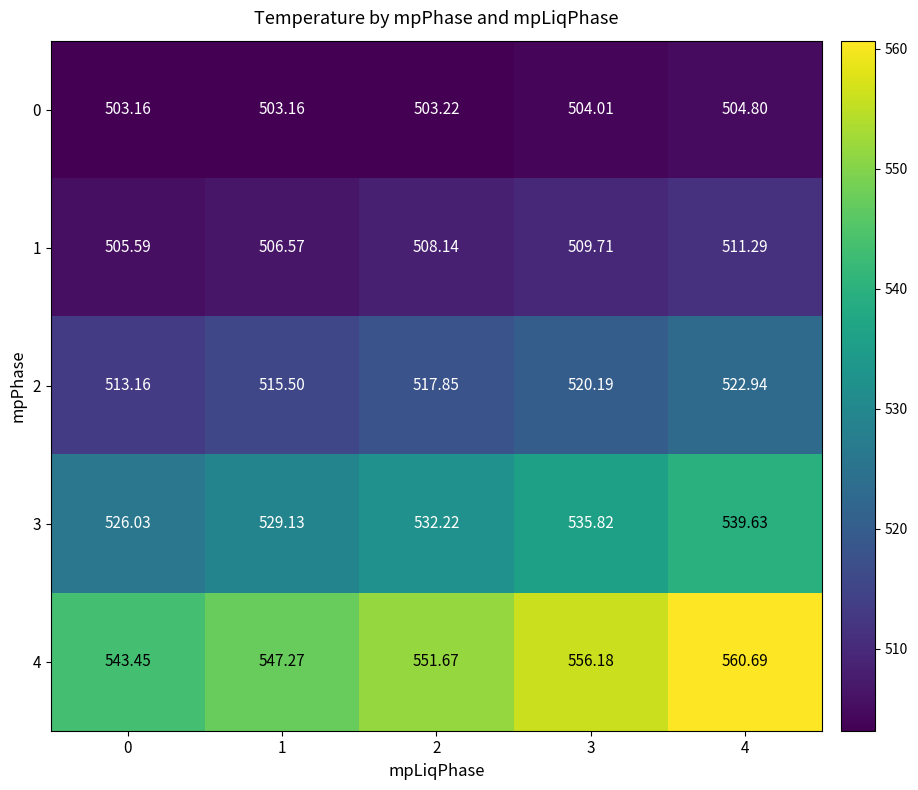

What is the total value across all series at 0?

2591.4